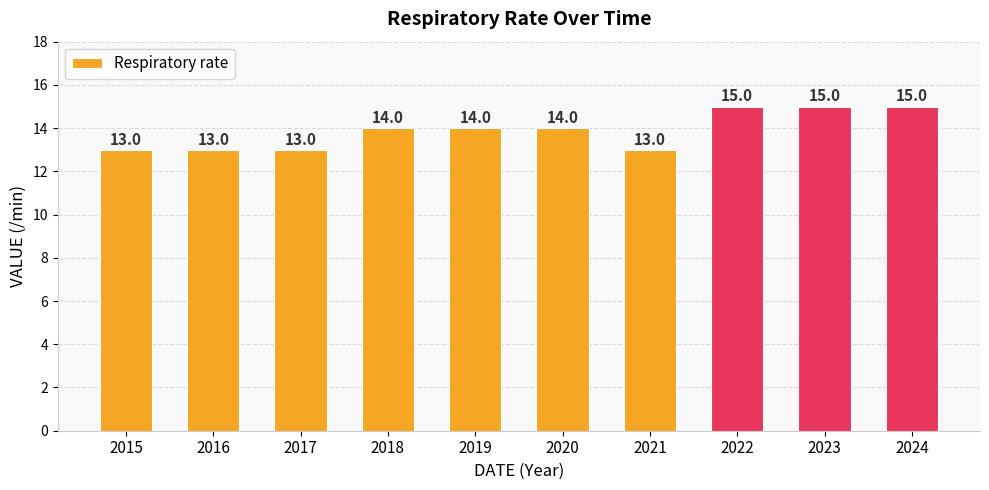

Is it true that the value at 2018 is 14?

True